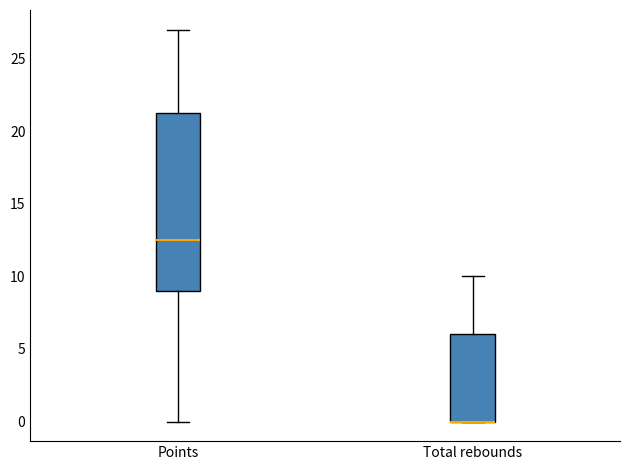

Which box is the tallest, from its lower edge to its upper edge?

Points